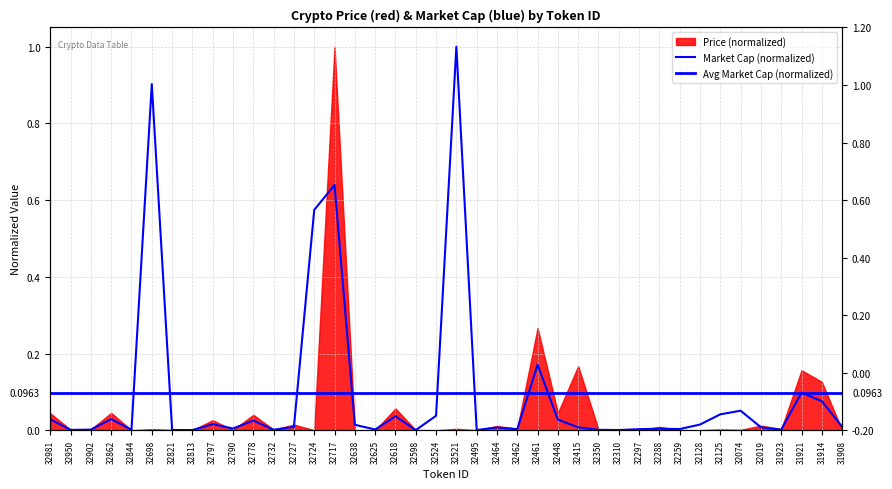

Which category has the highest value in the Market Cap (normalized) series?

32521